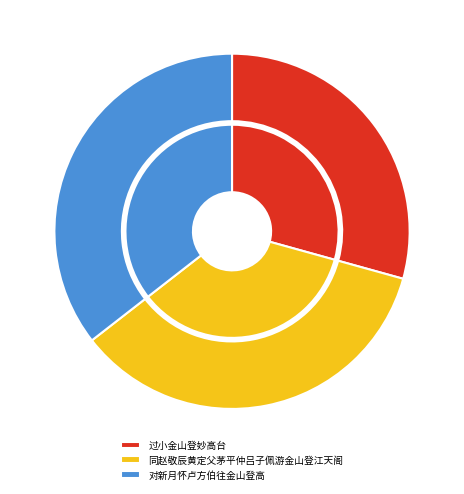

What is the ratio of the value at 过小金山登妙高台 to the value at 对新月怀卢方伯往金山登高?

0.8